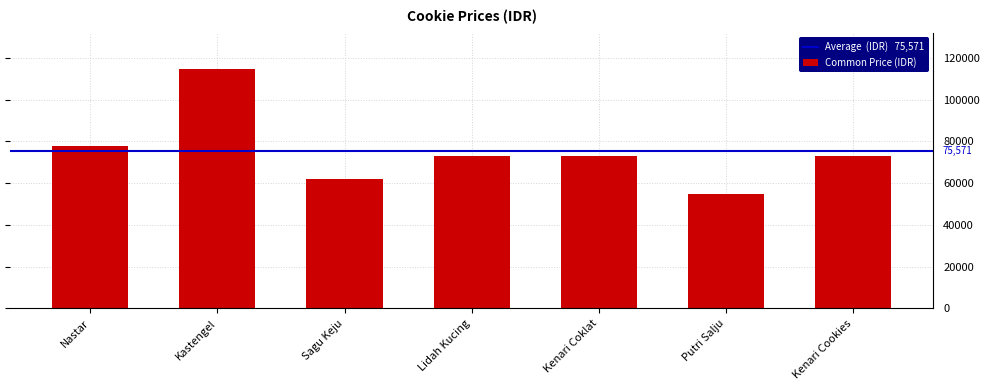

Is it true that the value at Nastar is 78000?

True